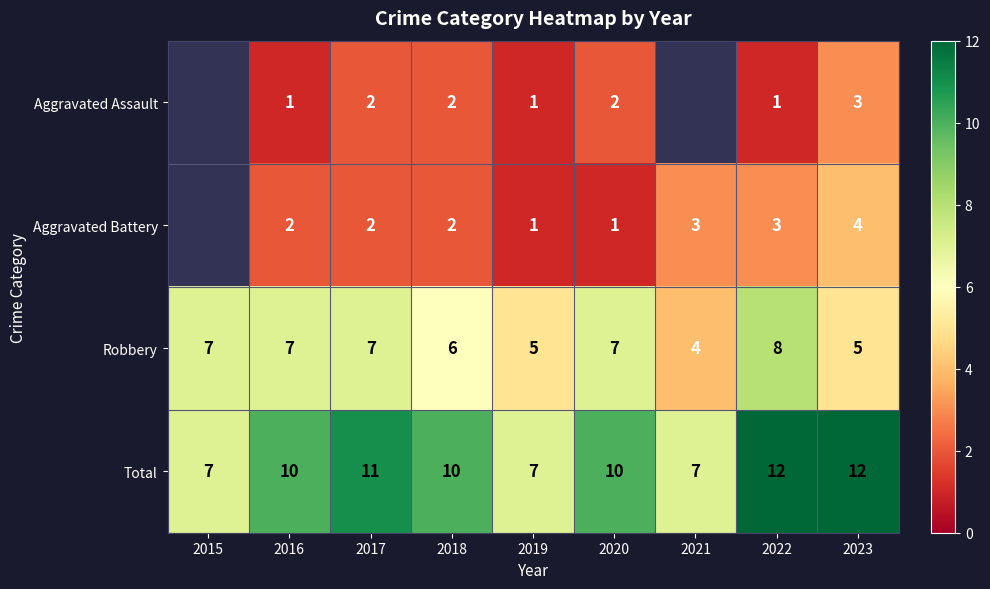

At 2022, list the series in order from largest to smallest.

Total, Robbery, Aggravated Battery, Aggravated Assault